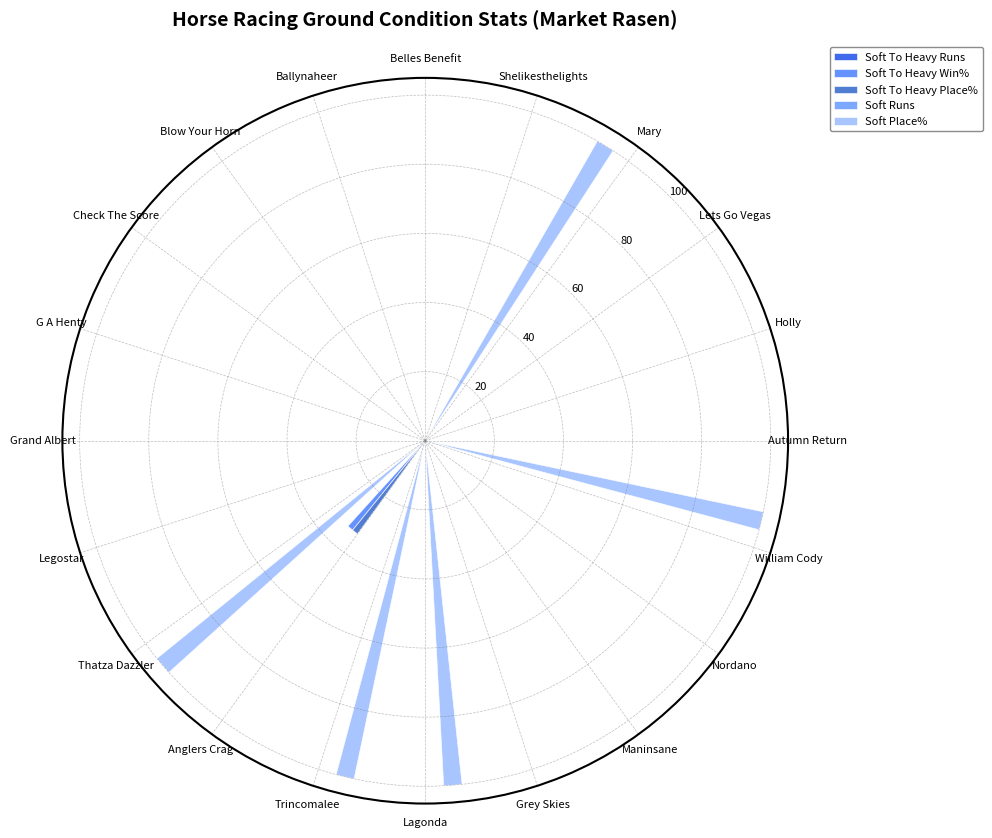

What are all the series names shown in the legend?

Soft To Heavy Runs, Soft To Heavy Win%, Soft To Heavy Place%, Soft Runs, Soft Place%